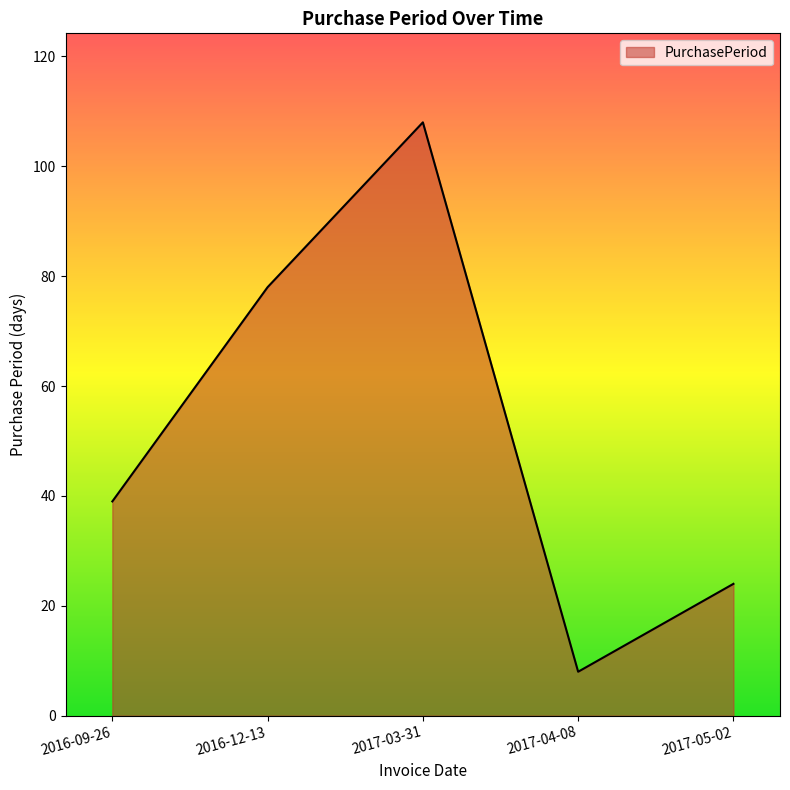

At which label is the value closest to 58?

2016-09-26